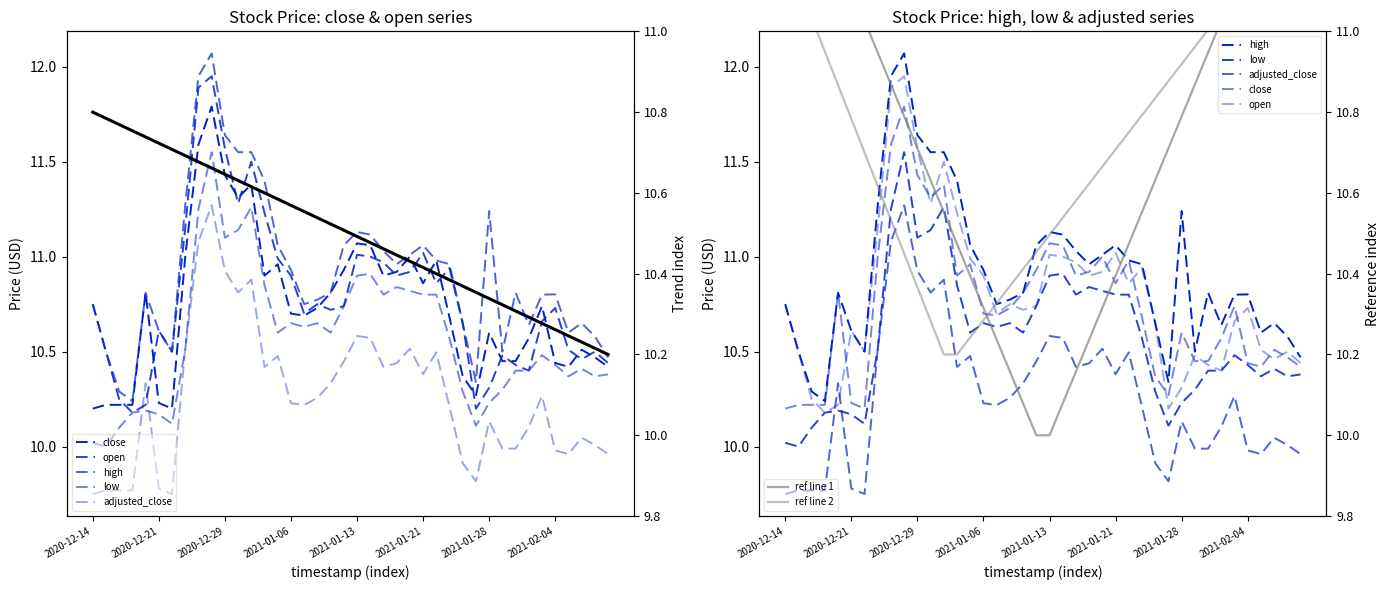

What is the sum of all adjusted_close values?

410.6